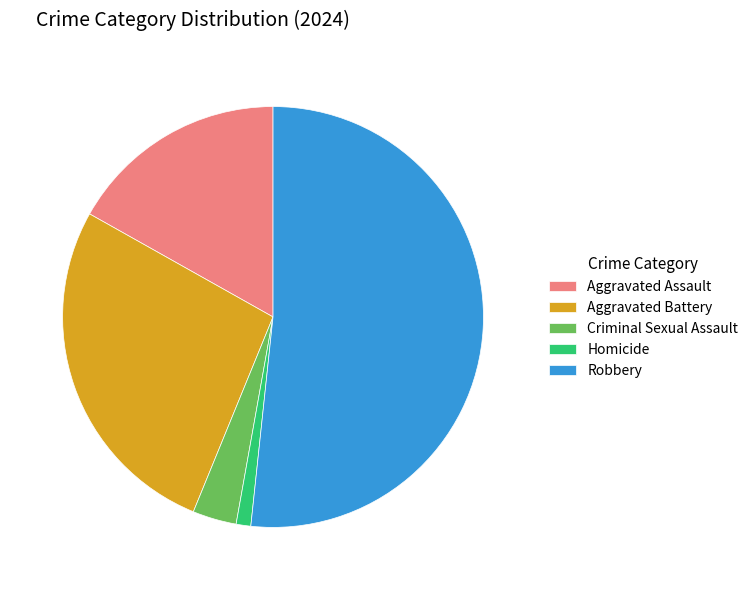

Between Criminal Sexual Assault and Aggravated Battery, which is larger?

Aggravated Battery